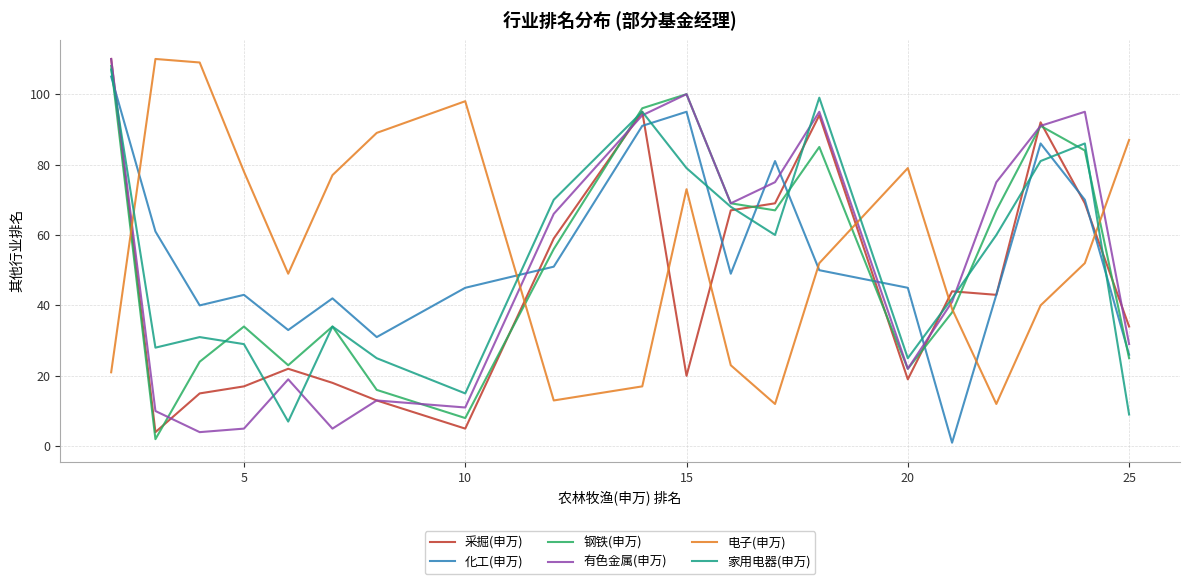

After their last crossing, which series has the higher values: 电子(申万) or 有色金属(申万)?

电子(申万)